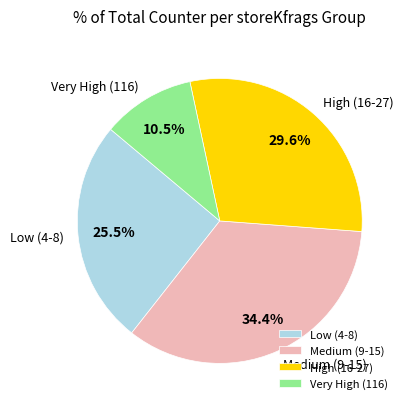

To the nearest percent, what is the difference between the largest and smallest slice percentages?

24%